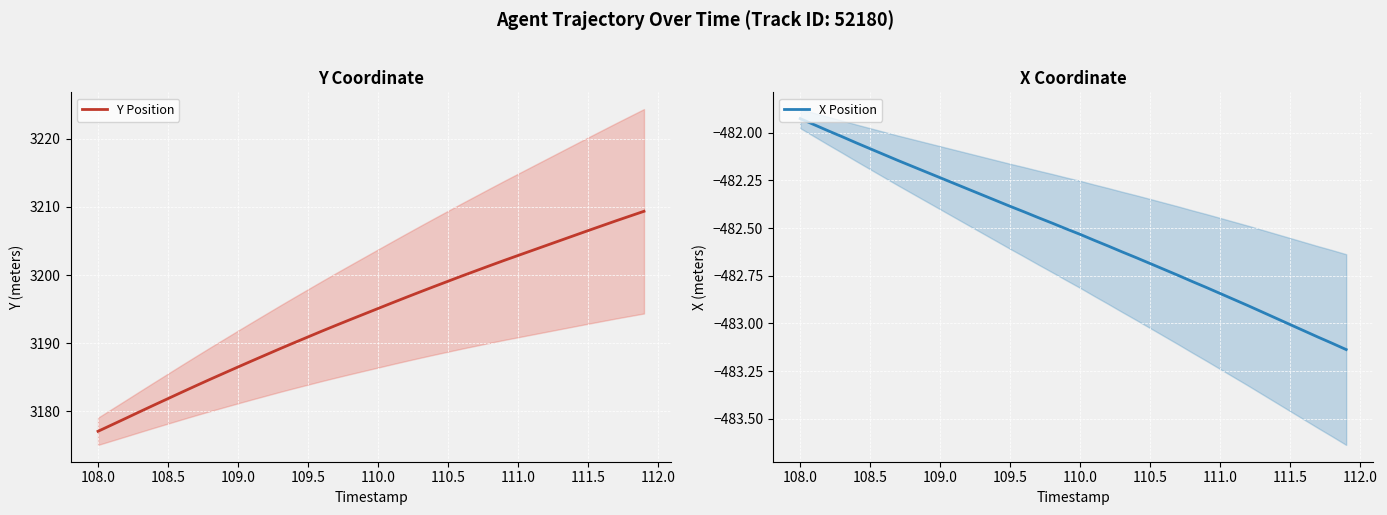

What is the highest value of the Y Position series?

3209.4